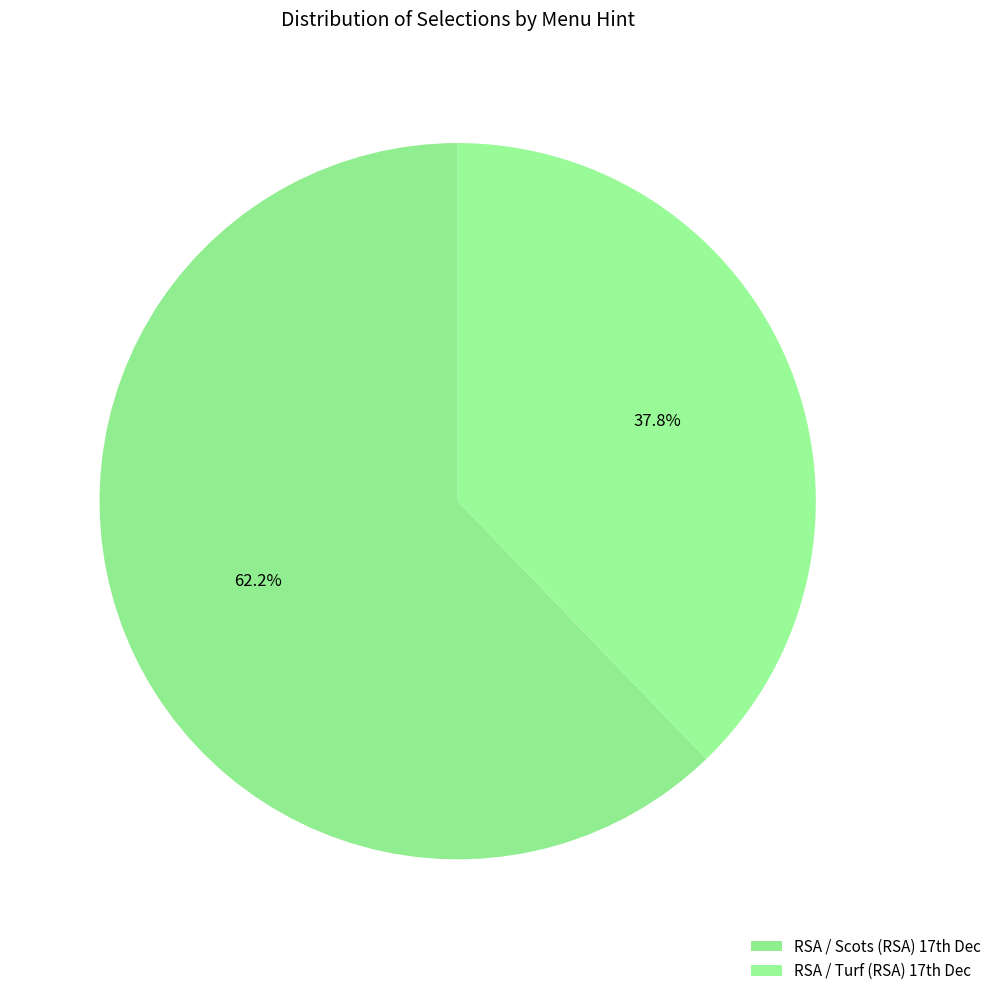

How many slices are in this pie chart?

2